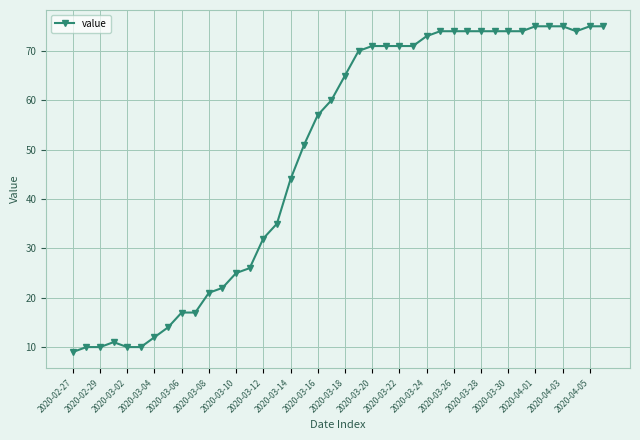

What is the difference between the maximum and minimum values?

66